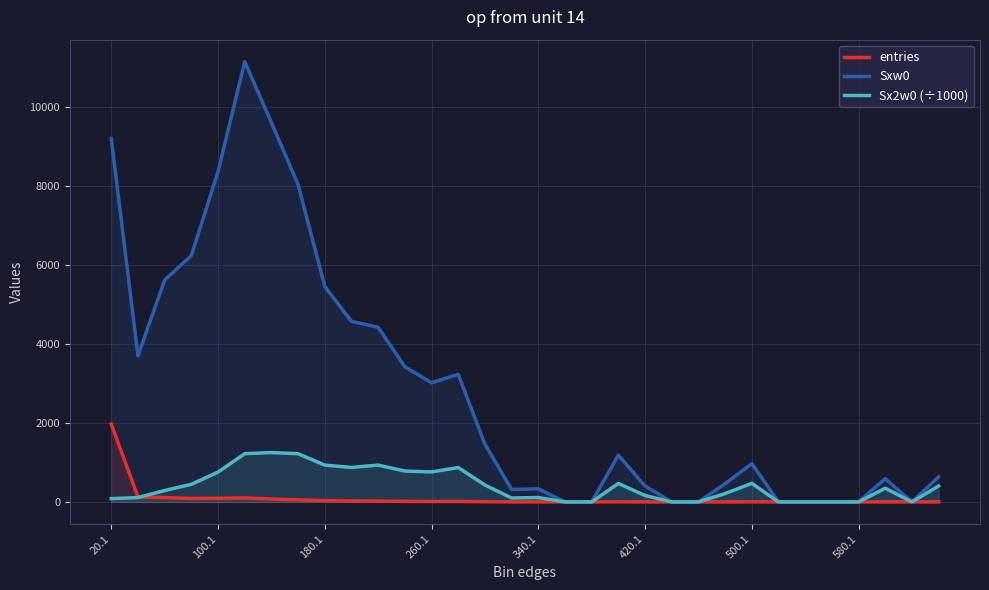

What is the maximum value shown in the chart?

11156.0